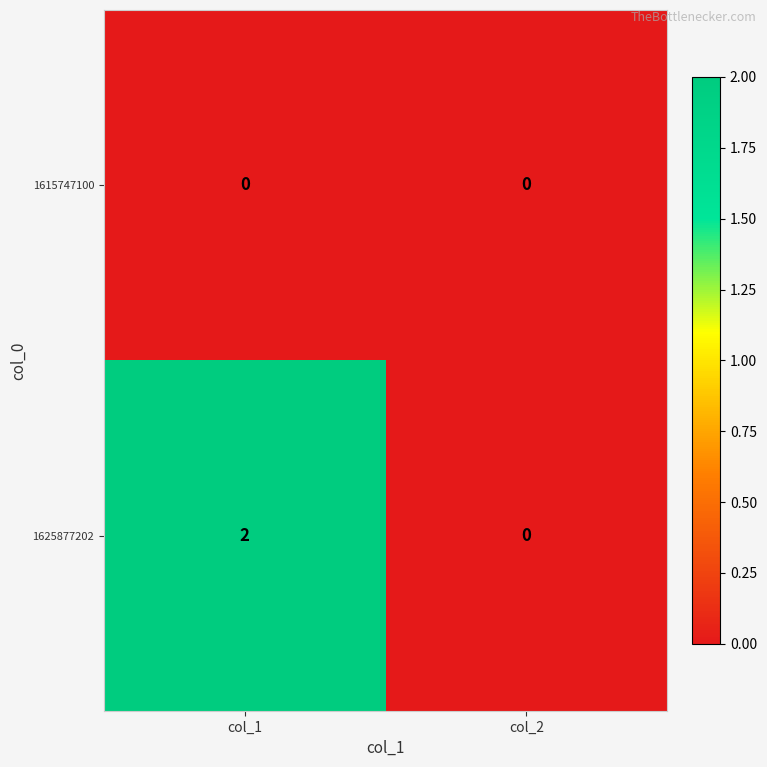

Is it true that 1625877202 equals 0 at col_2?

True